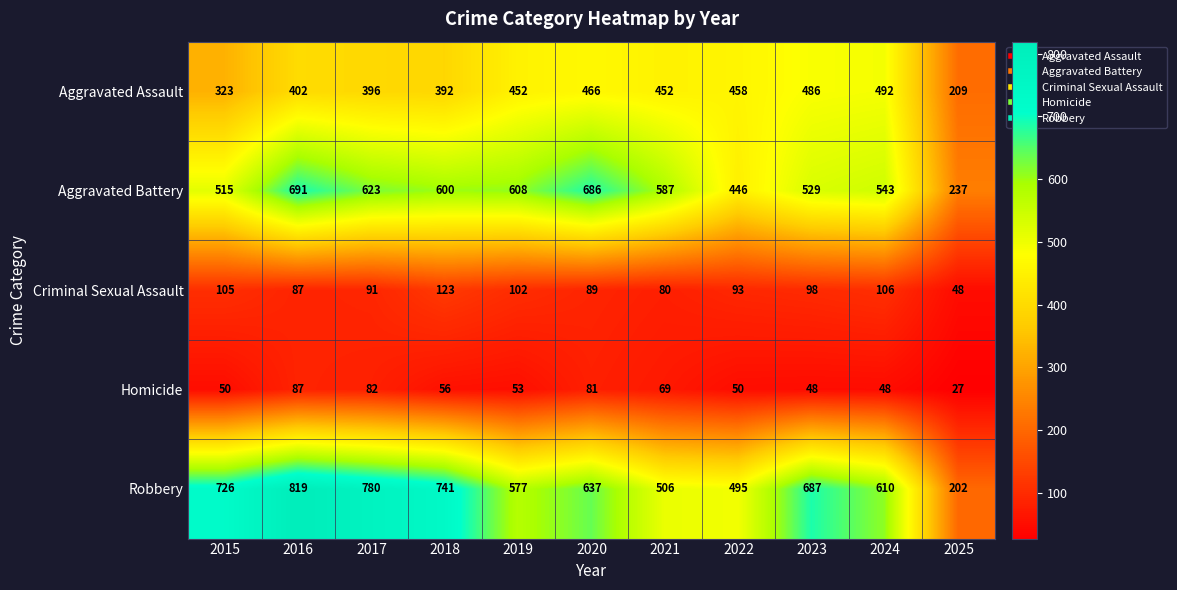

At which category is the sum across all series the highest?

2016